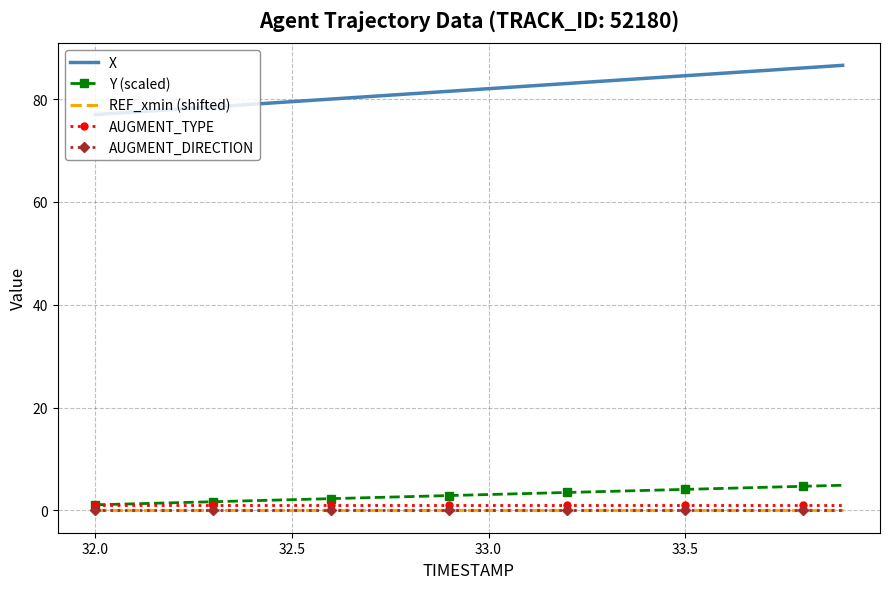

Which series has the largest total across all categories?

X